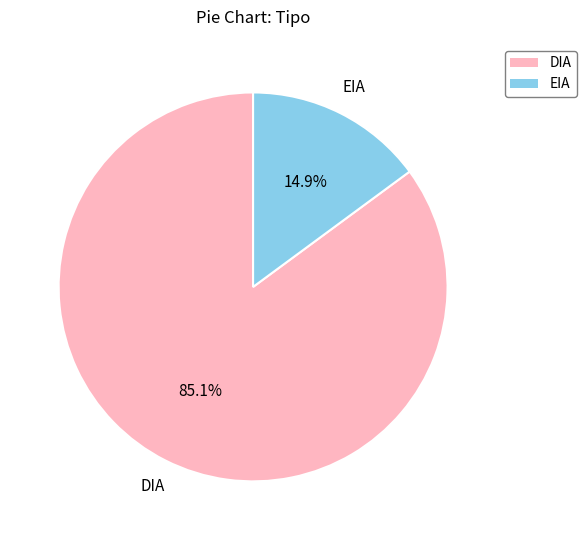

To the nearest percent, what portion does DIA represent?

85%